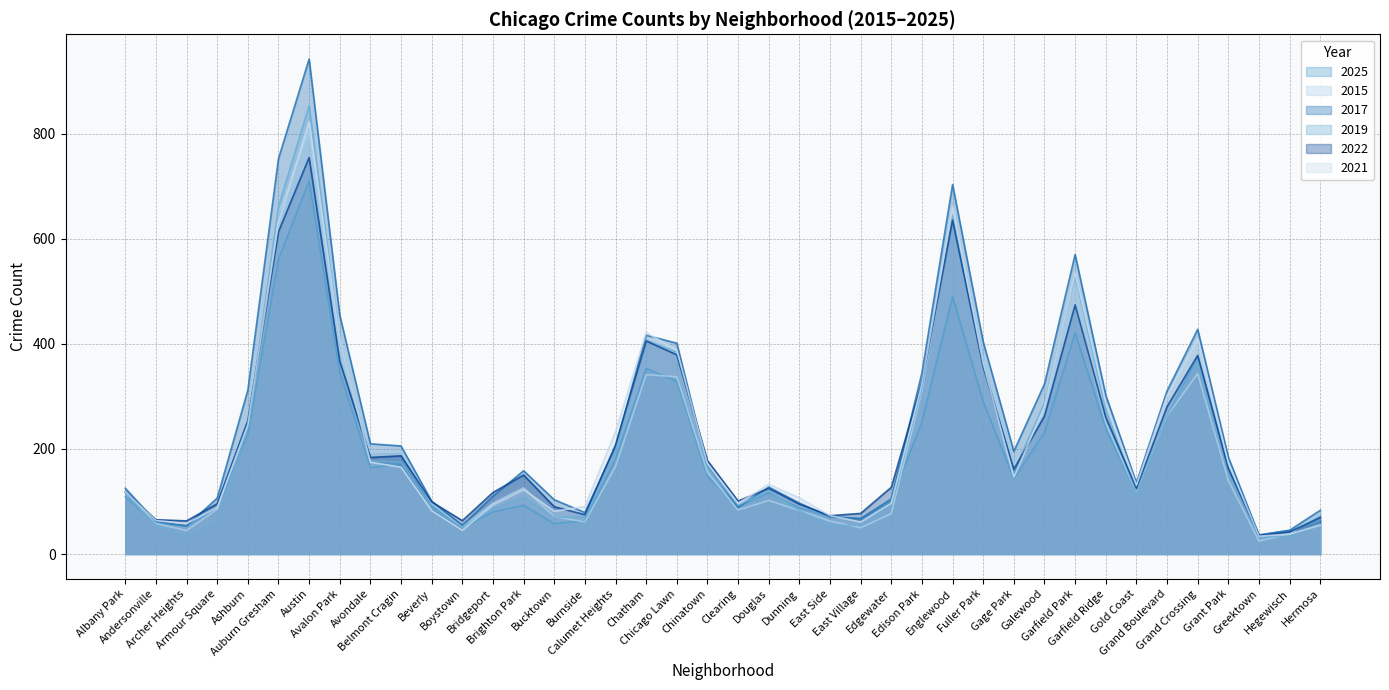

Is it true that 2015 equals 31 at East Village?

False